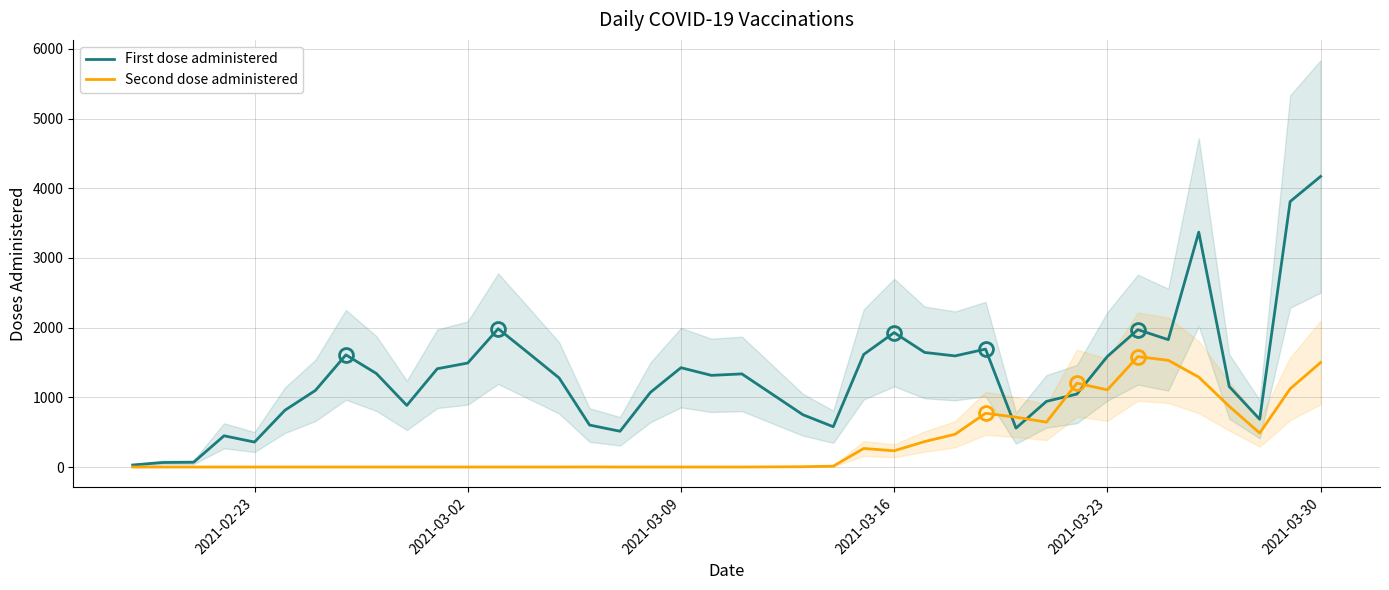

The value of First dose administered at 2021-03-23 is 856. True or false?

False